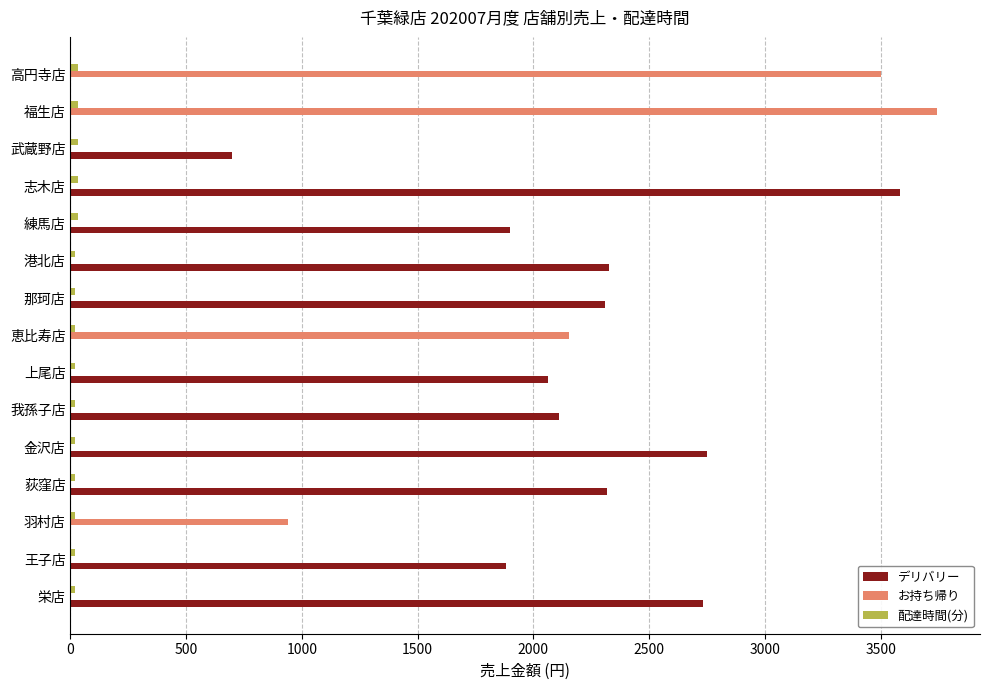

Which series has the largest total across all categories?

デリバリー